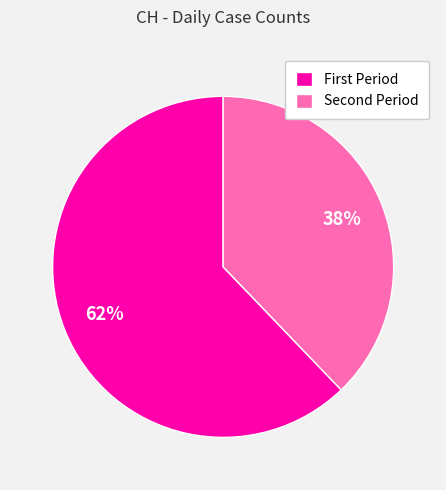

Which category has the smallest portion of the pie?

Second Period